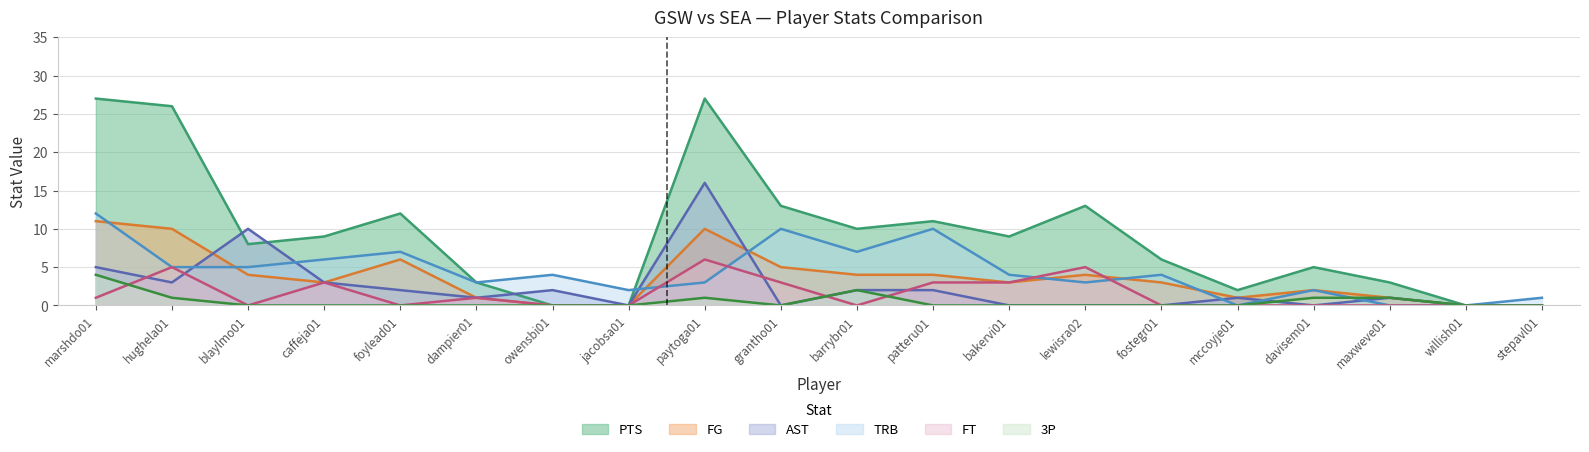

What is the difference between the PTS values at marshdo01 and jacobsa01?

27